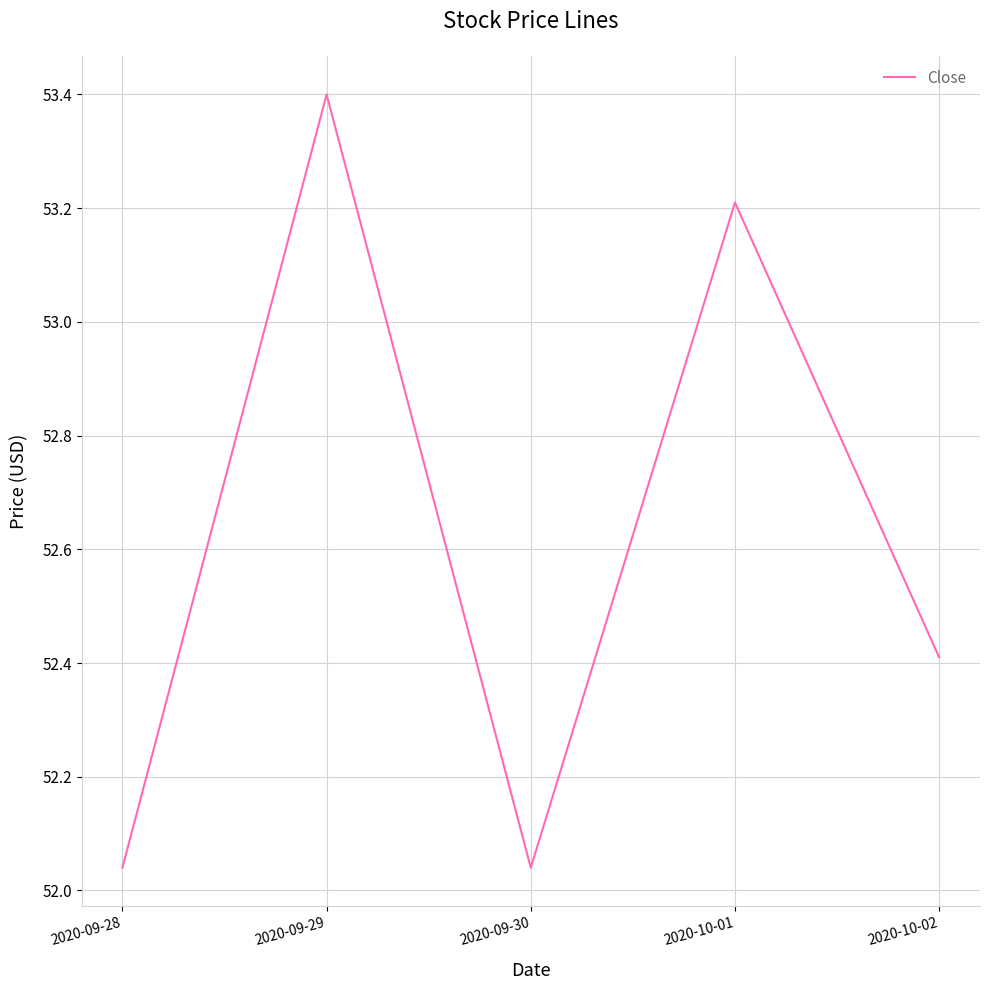

Which label corresponds to the largest value in the chart?

2020-09-29